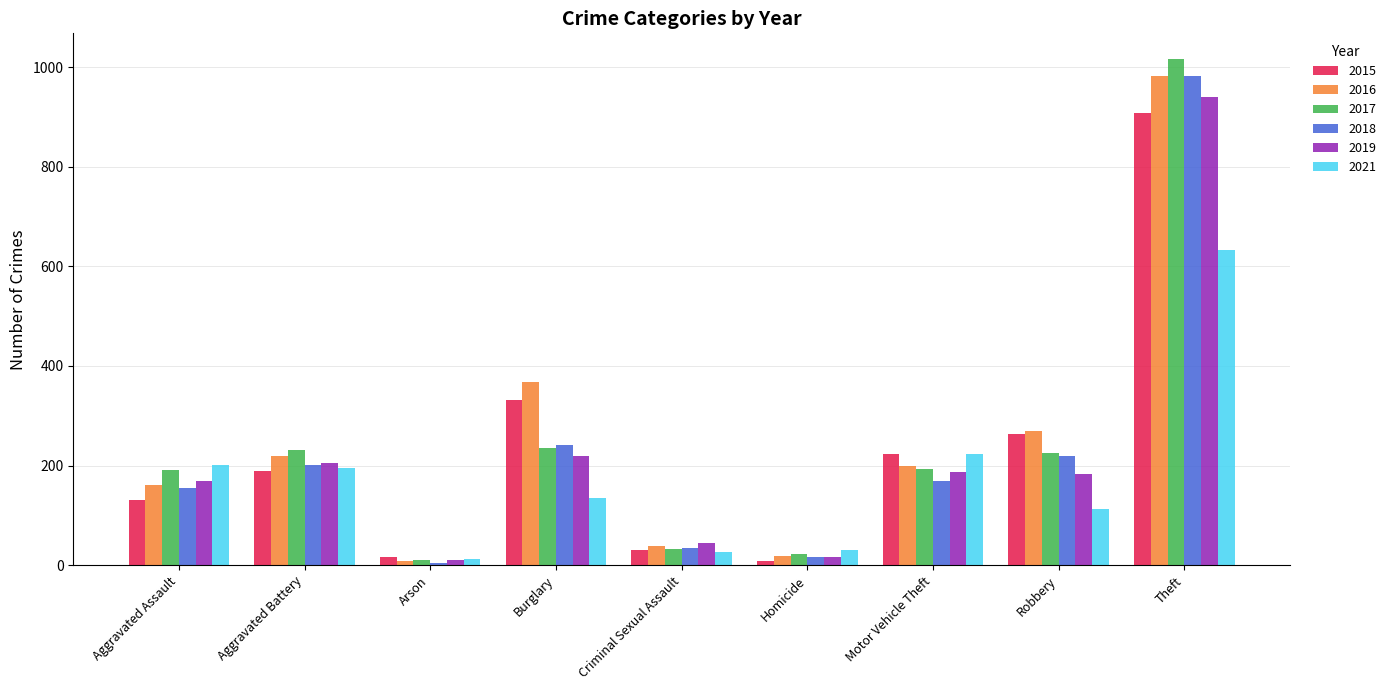

What is the average value of the 2021 series?

174